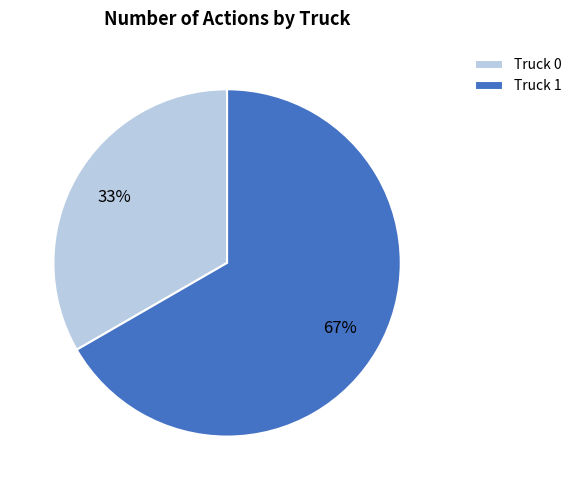

Approximately how many times larger is the value at Truck 0 compared to Truck 1?

0.5